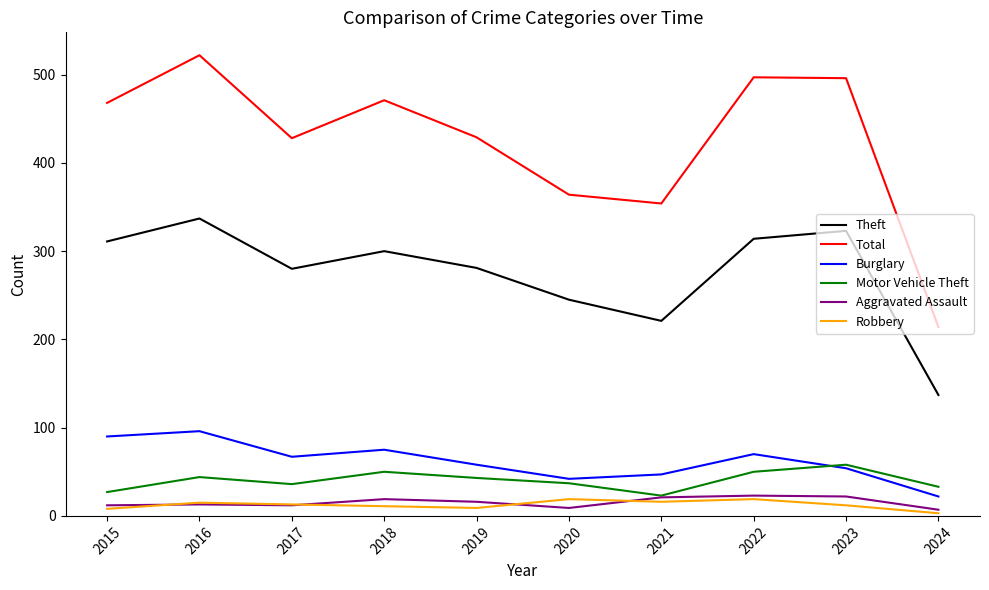

True or false: Aggravated Assault and Theft intersect in this chart.

False